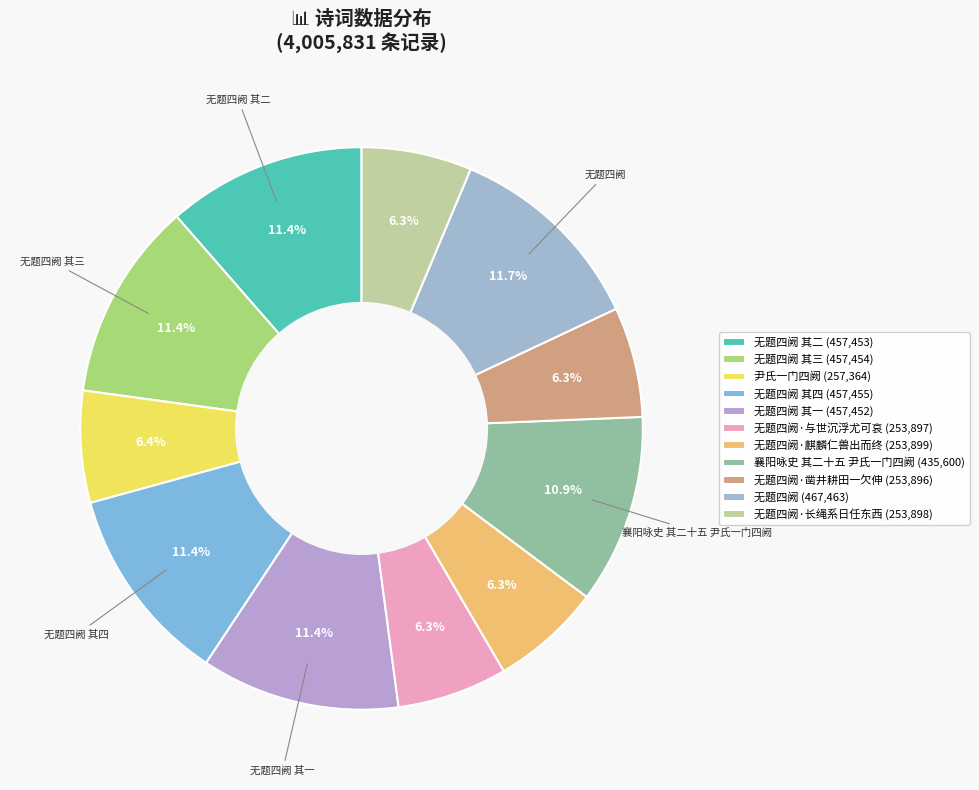

Count the number of slices in the pie.

11